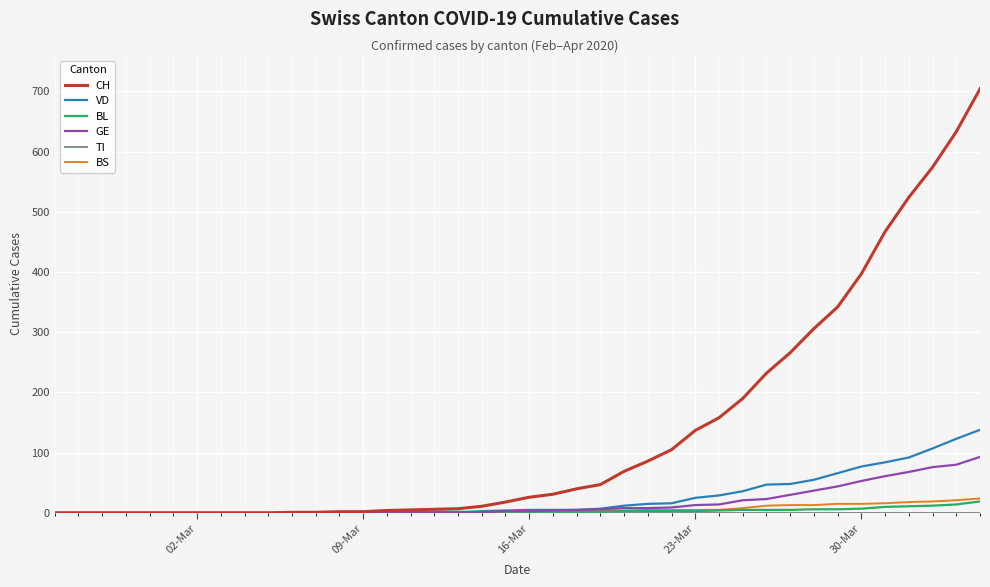

Which series has the largest range (max minus min)?

CH